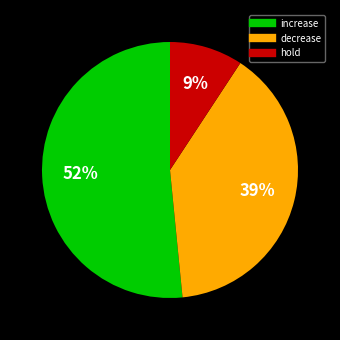

Is the sum of decrease and increase greater than half?

Yes